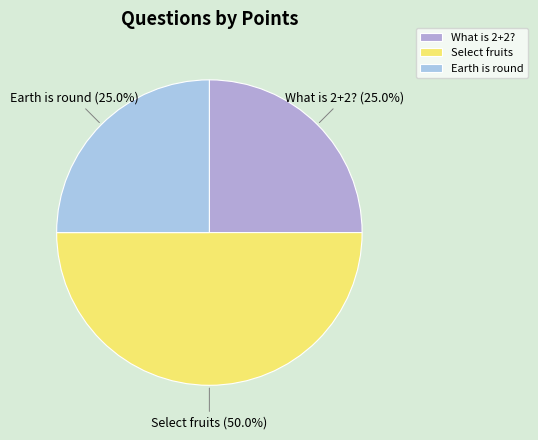

Is What is 2+2? the majority of the pie?

No